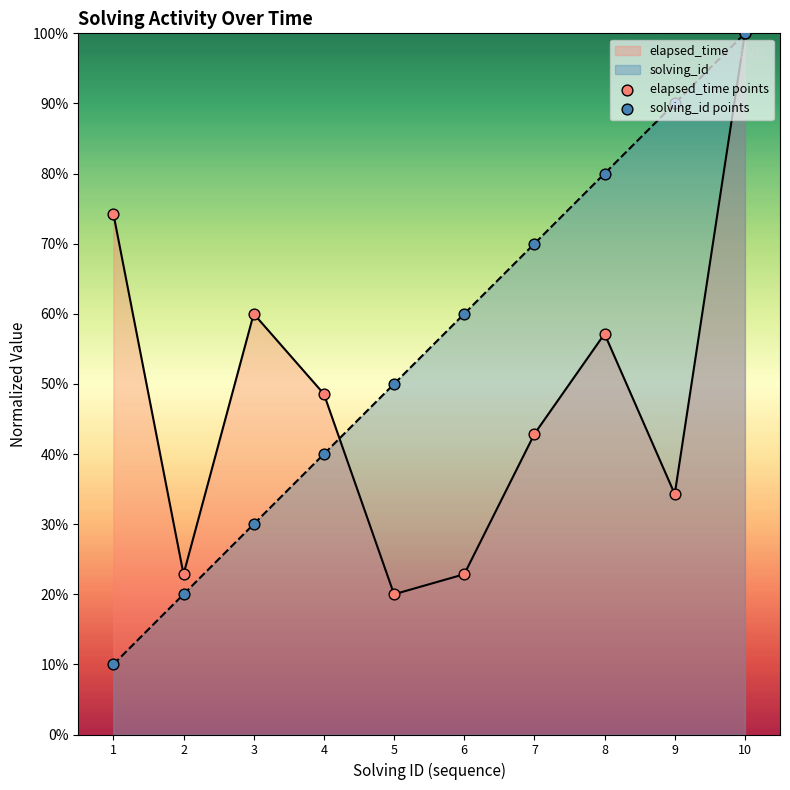

Is the value of elapsed_time points at 3 greater than the value of solving_id points at 9?

No